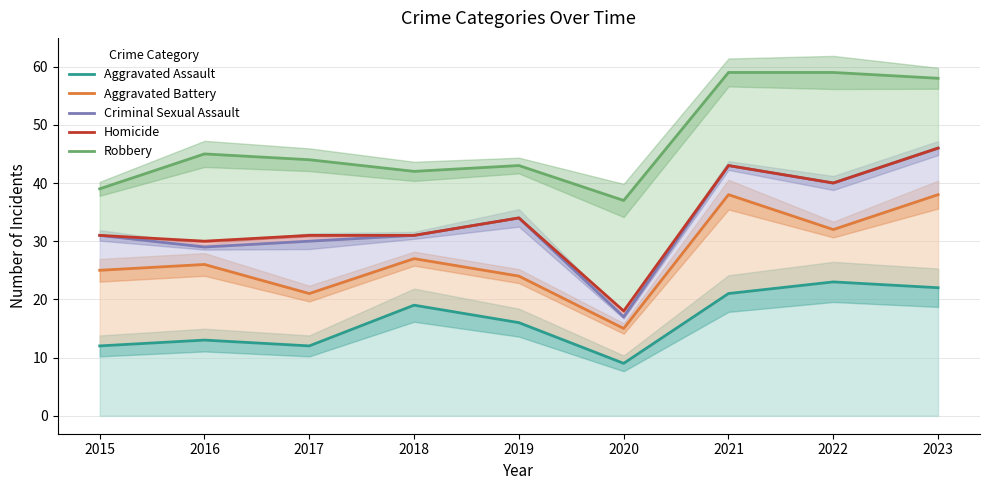

List the labels in order of Aggravated Battery value, largest first.

2021, 2023, 2022, 2018, 2016, 2015, 2019, 2017, 2020